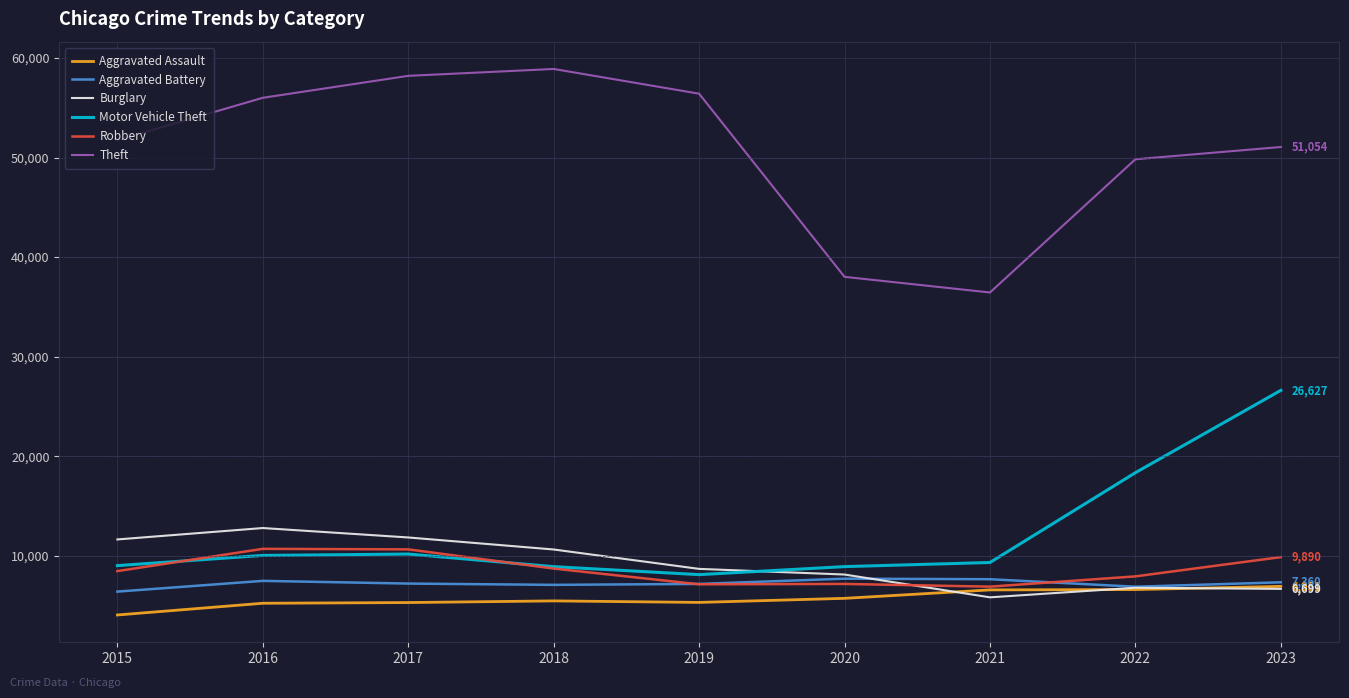

How many distinct data groups are displayed?

6